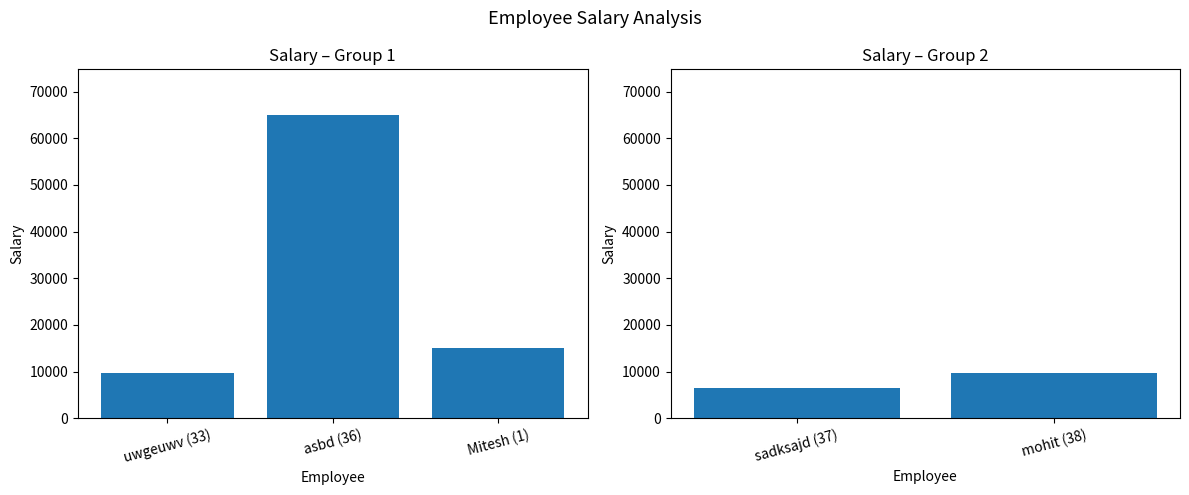

Does the chart contain stacked bars?

No